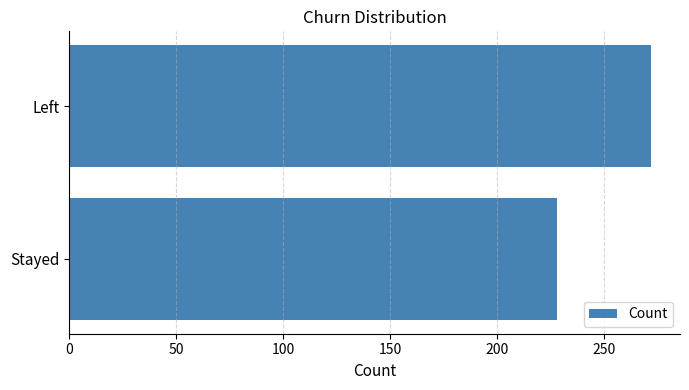

How many bars are there in total?

2